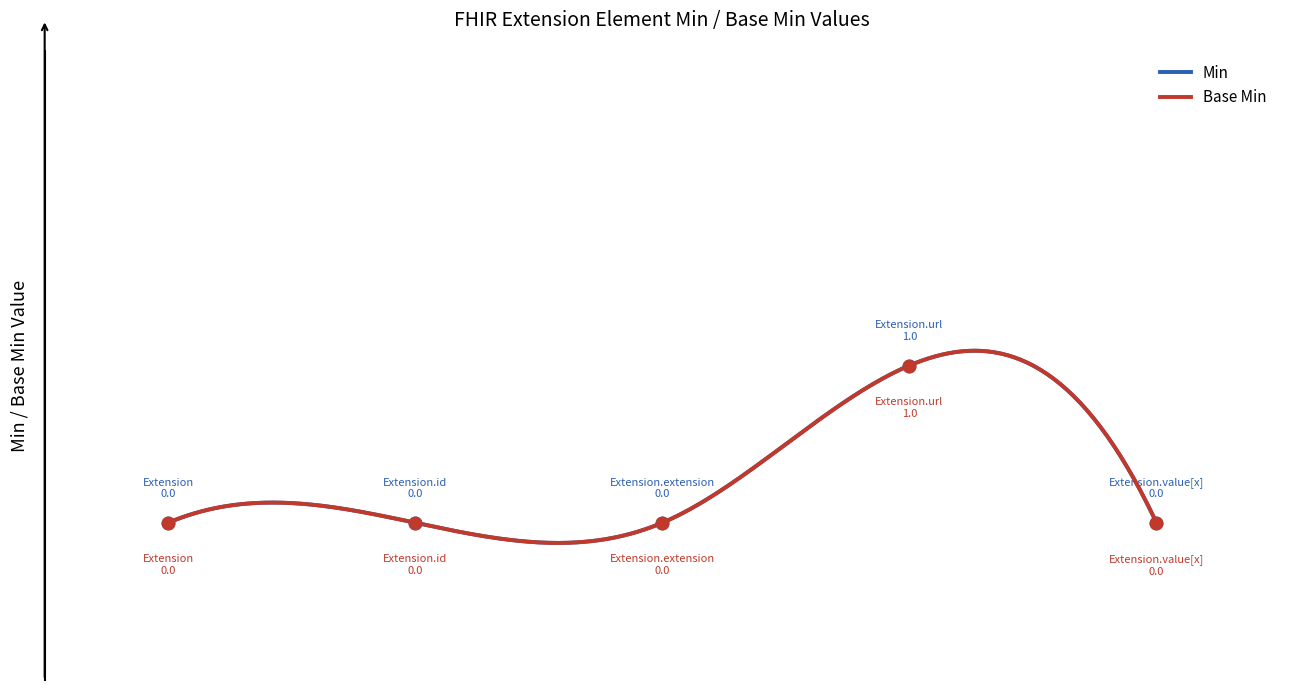

Does the chart have visible grid lines?

No